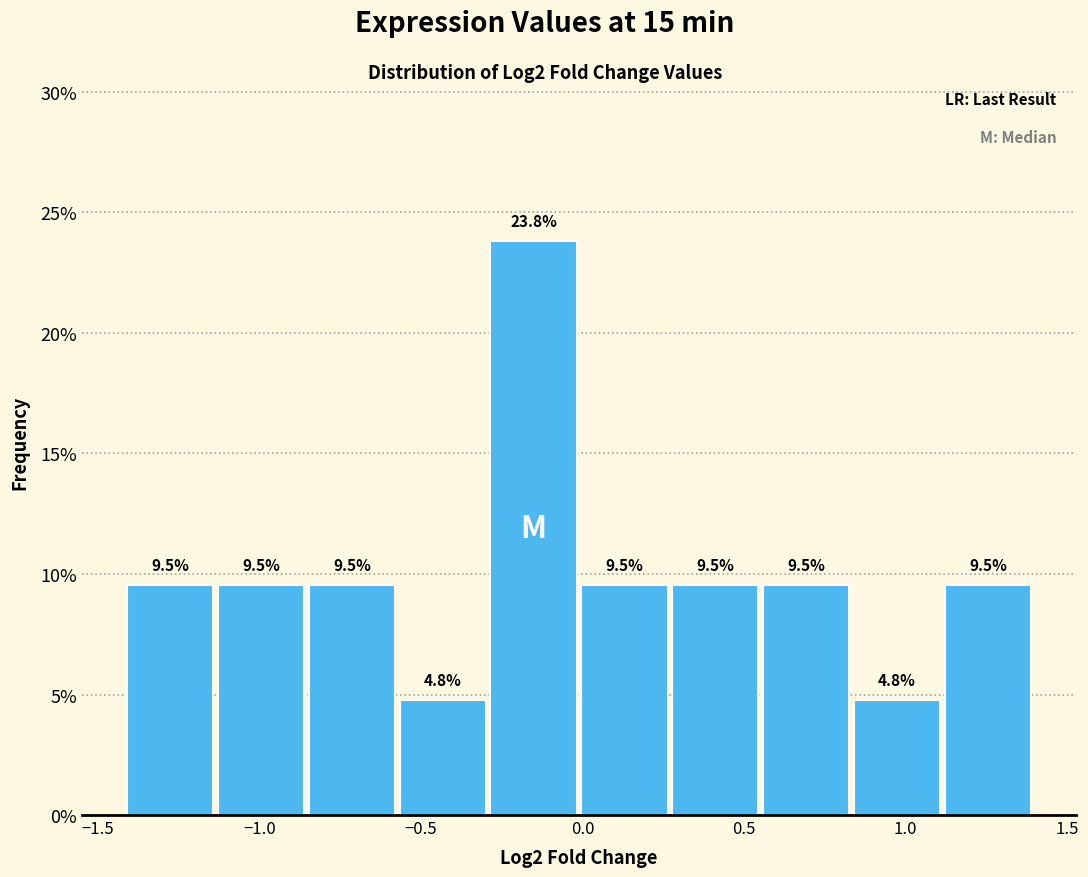

What is the height of the bar covering 0.85 to 1.10 on the x-axis? The bar edges are not printed on the chart, so give them approximately, as read against the axis.

4.8